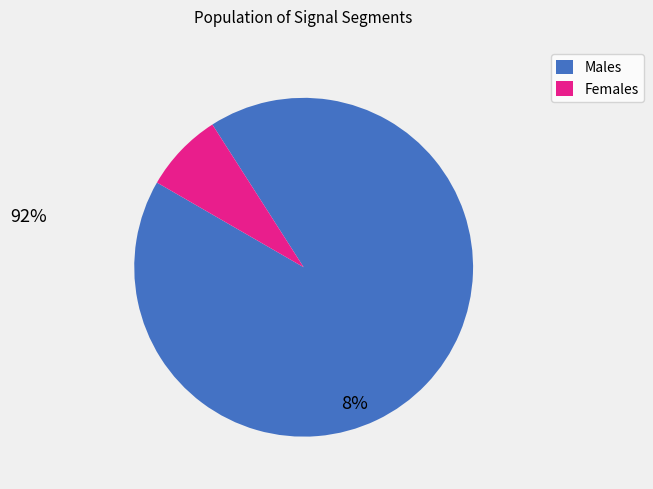

Is there any slice that represents more than half of the pie?

Yes